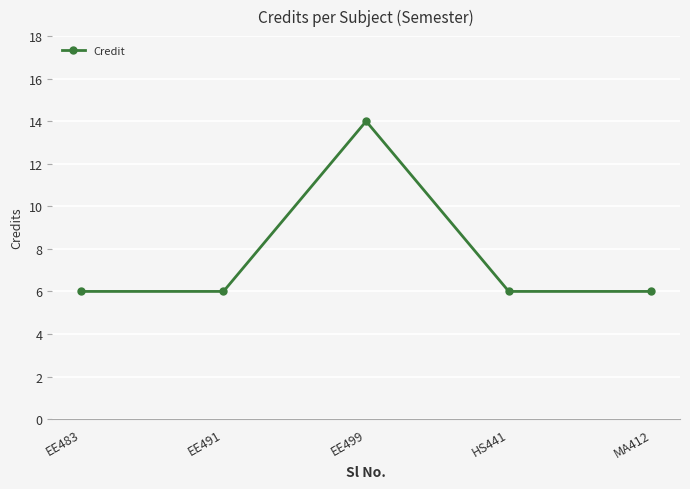

What is the label of the 2nd point from the left?

EE491